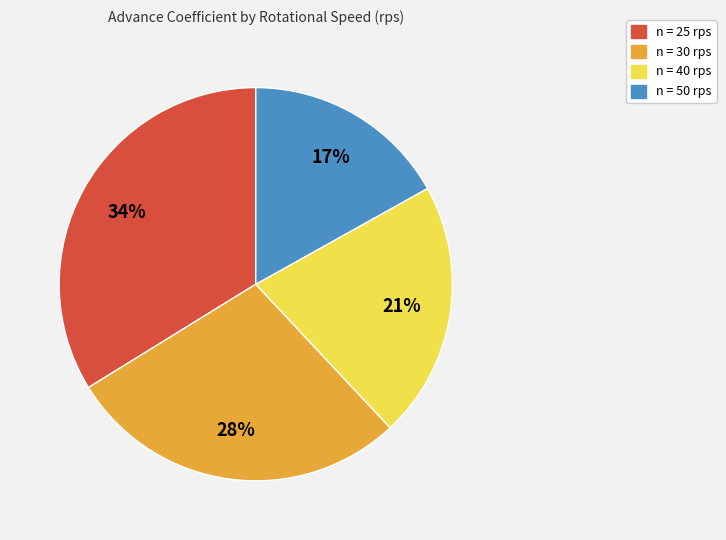

Is there a majority slice in this chart?

No